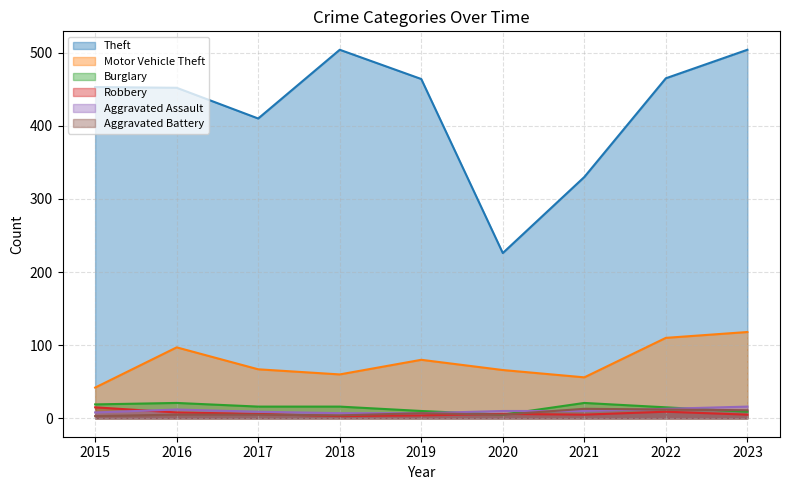

What is the sum of all Burglary values?

132